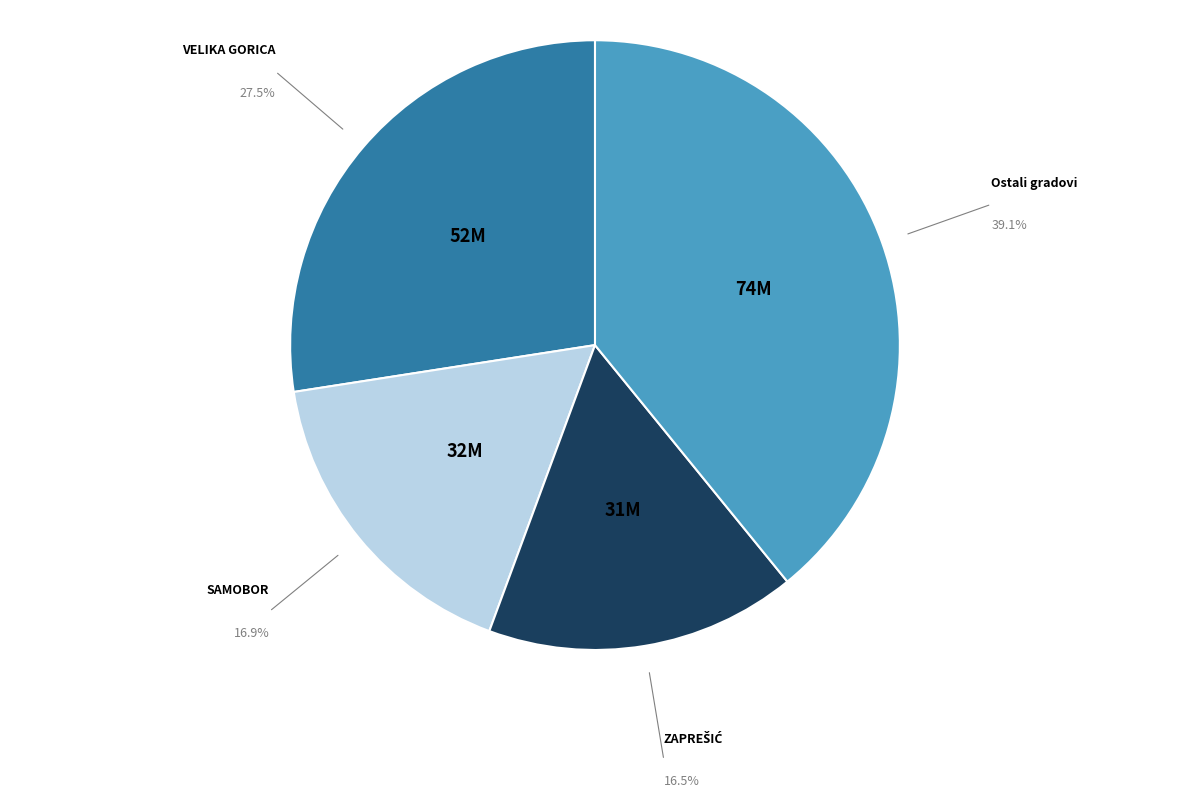

Is there any slice that represents more than half of the pie?

No